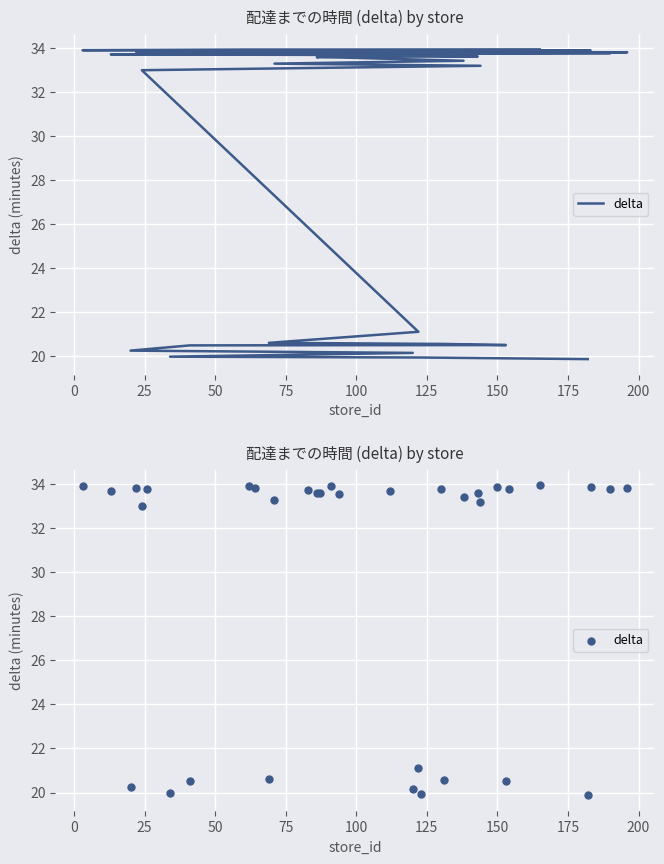

What is the change in value from 100 to 175?

+0.1